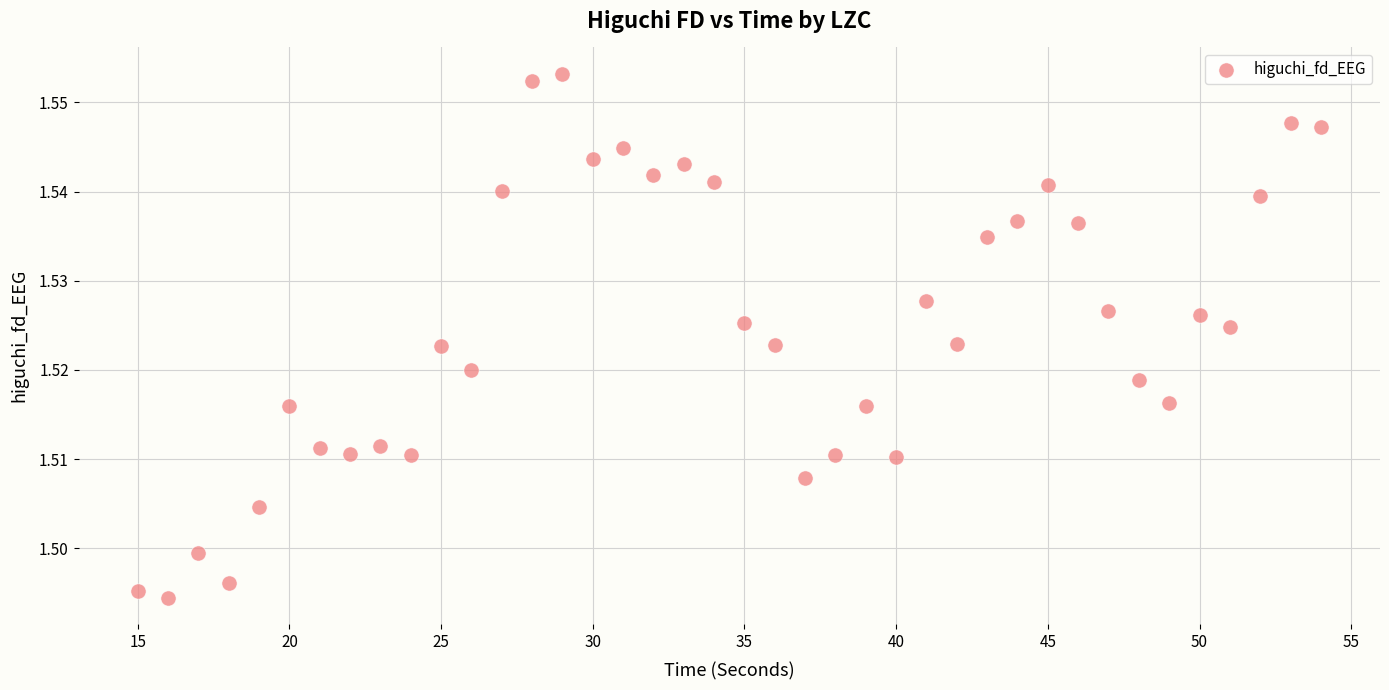

What is the range of X values (max minus min)?

39.0